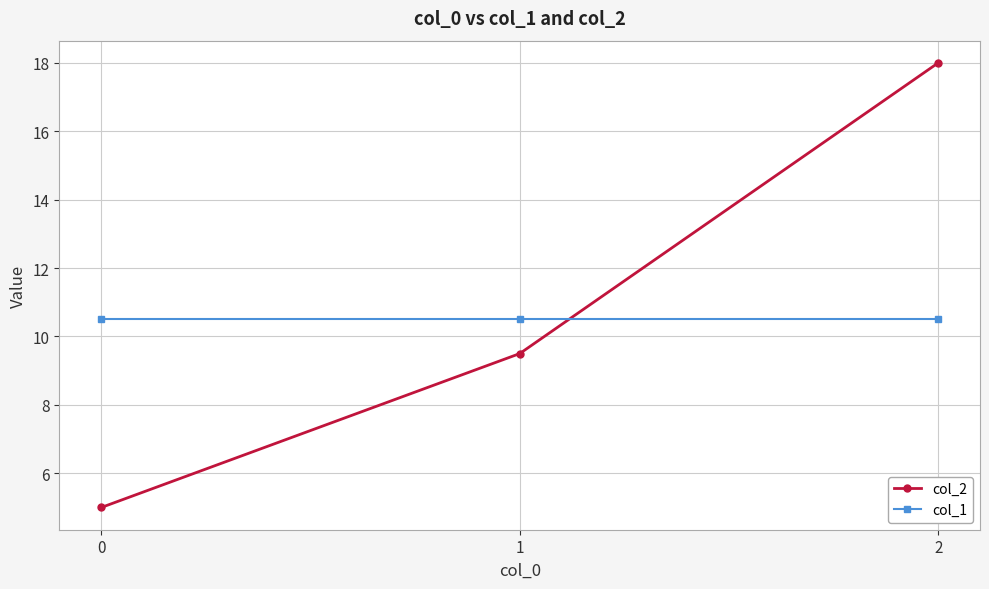

What is the spread (max minus min) of values at 1?

1.0